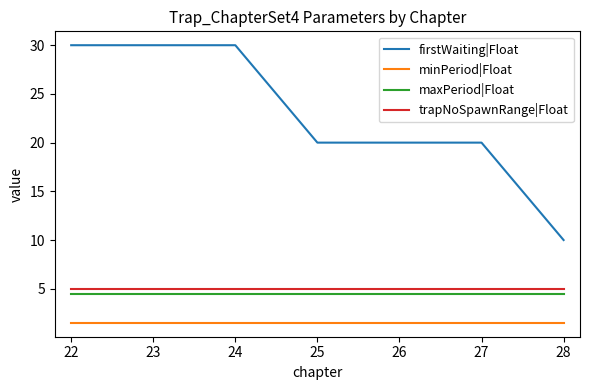

Which series has the largest total across all categories?

firstWaiting|Float